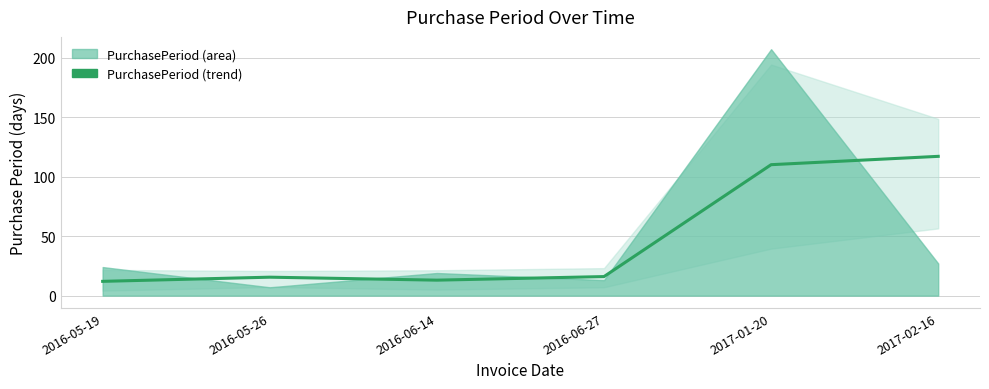

Reading left to right, list all the values displayed in this chart.

2016-05-19=12.0	2016-05-26=15.5	2016-06-14=13.0	2016-06-27=16.0	2017-01-20=110.0	2017-02-16=117.0